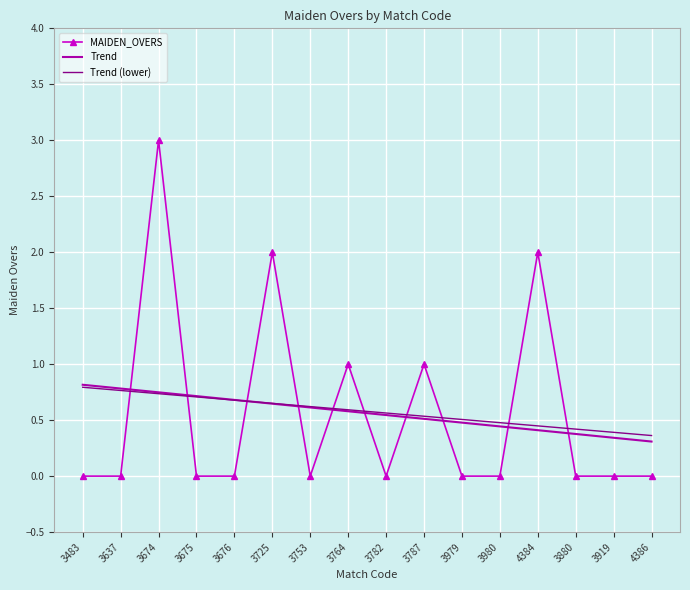

What position from the left is 3764?

8